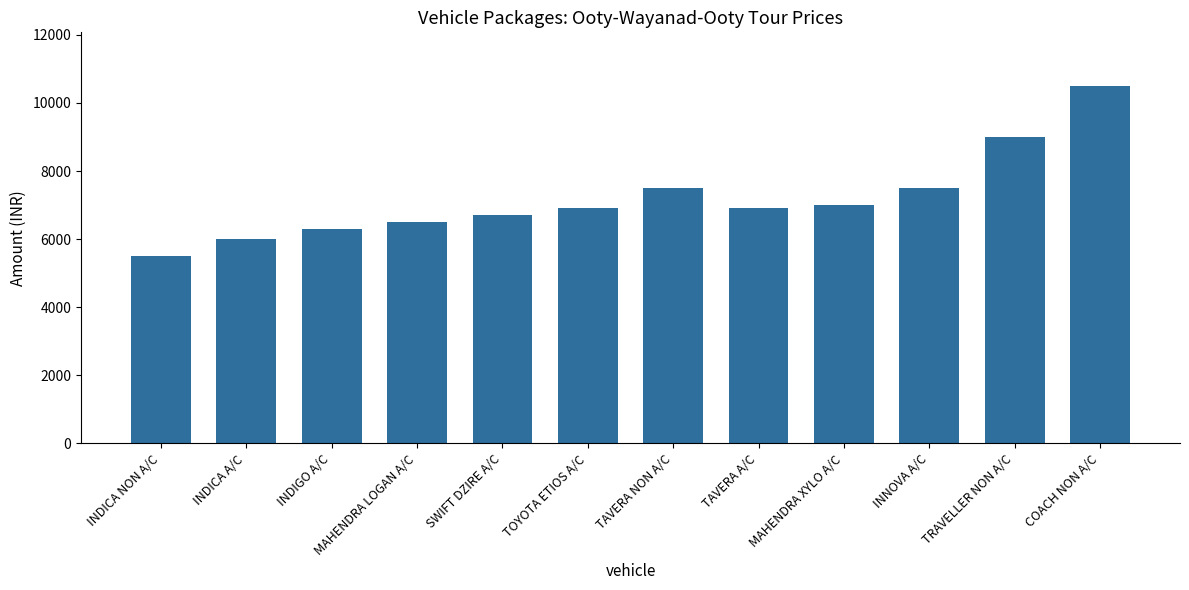

What is the label of the 10th bar from the right?

INDIGO A/C